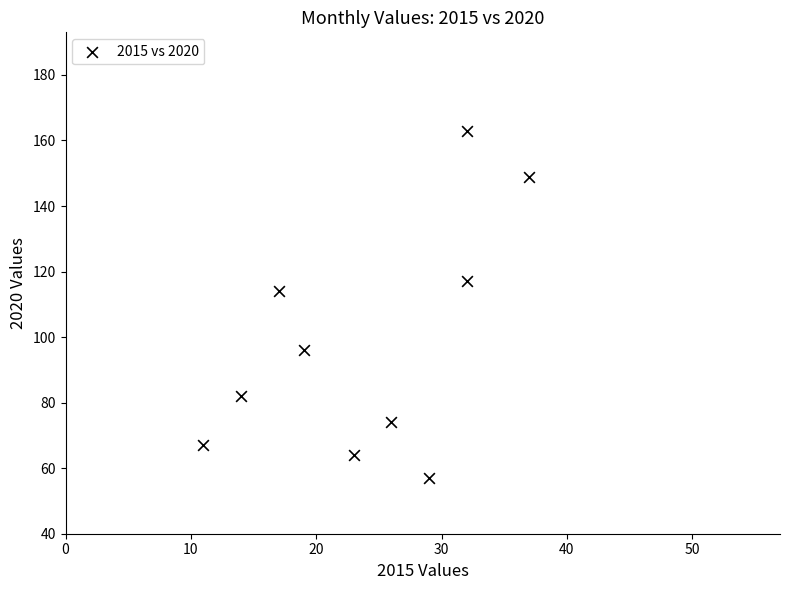

What Y value in the scatter plot is closest to 110?

114